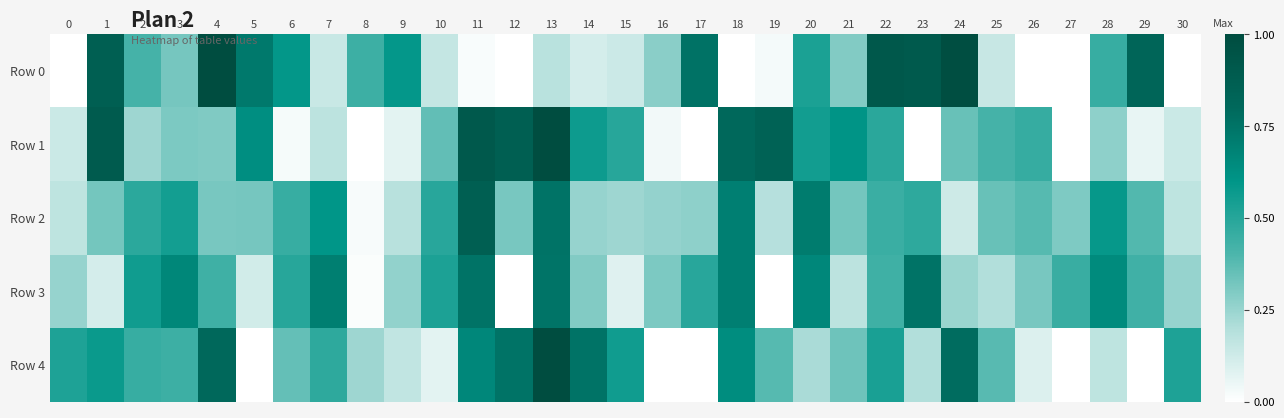

Reading left to right, transcribe all the data shown in this chart.

Row 0: 0=0.0	1=0.9	2=0.4	3=0.3	4=1.0	5=0.7	6=0.6	7=0.1	8=0.4	9=0.6	10=0.2	11=0.0	12=0.0	13=0.2	14=0.1	15=0.1	16=0.3	17=0.8	18=0.0	19=0.0	20=0.5	21=0.3	22=0.9	23=0.9	24=1.0	25=0.1	26=0.0	27=0.0	28=0.5	29=0.8	30=0.0
Row 1: 0=0.1	1=0.9	2=0.2	3=0.3	4=0.3	5=0.6	6=0.0	7=0.2	8=0.0	9=0.1	10=0.4	11=0.9	12=0.9	13=1.0	14=0.6	15=0.5	16=0.0	17=0.0	18=0.8	19=0.8	20=0.6	21=0.6	22=0.5	23=0.0	24=0.3	25=0.4	26=0.5	27=0.0	28=0.3	29=0.1	30=0.1
Row 2: 0=0.2	1=0.3	2=0.5	3=0.5	4=0.3	5=0.3	6=0.5	7=0.6	8=0.0	9=0.2	10=0.5	11=0.9	12=0.3	13=0.8	14=0.3	15=0.2	16=0.3	17=0.3	18=0.7	19=0.2	20=0.7	21=0.3	22=0.4	23=0.5	24=0.1	25=0.3	26=0.4	27=0.3	28=0.6	29=0.4	30=0.2
Row 3: 0=0.3	1=0.1	2=0.6	3=0.7	4=0.4	5=0.1	6=0.5	7=0.7	8=0.0	9=0.3	10=0.5	11=0.8	12=0.0	13=0.7	14=0.3	15=0.1	16=0.3	17=0.5	18=0.7	19=0.0	20=0.7	21=0.2	22=0.4	23=0.8	24=0.2	25=0.2	26=0.3	27=0.5	28=0.6	29=0.4	30=0.3
Row 4: 0=0.5	1=0.6	2=0.5	3=0.4	4=0.8	5=0.0	6=0.4	7=0.5	8=0.2	9=0.2	10=0.1	11=0.7	12=0.8	13=1.0	14=0.8	15=0.6	16=0.0	17=0.0	18=0.6	19=0.4	20=0.2	21=0.3	22=0.5	23=0.2	24=0.8	25=0.4	26=0.1	27=0.0	28=0.2	29=0.0	30=0.5